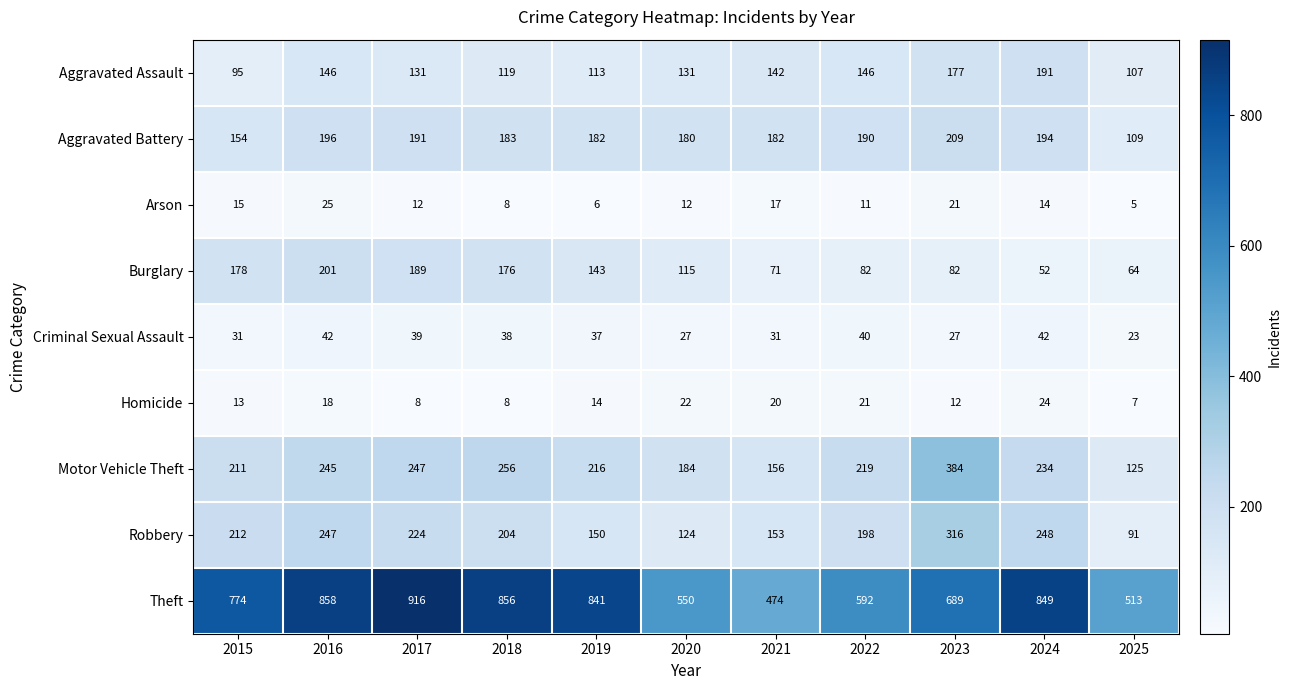

What is the sum of all Arson values?

146